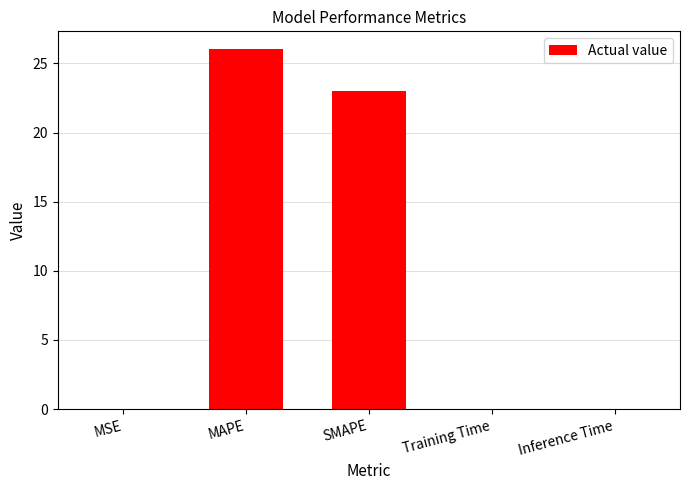

Are the bars grouped side by side (vs. stacked)?

No